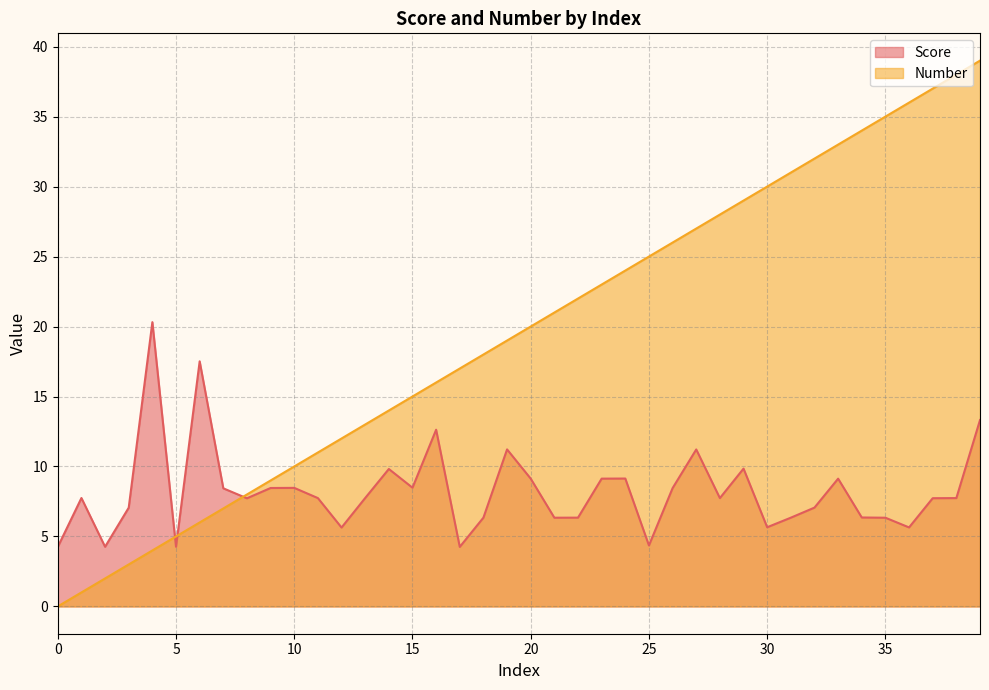

What is the difference between the highest and lowest values at 31?

24.7